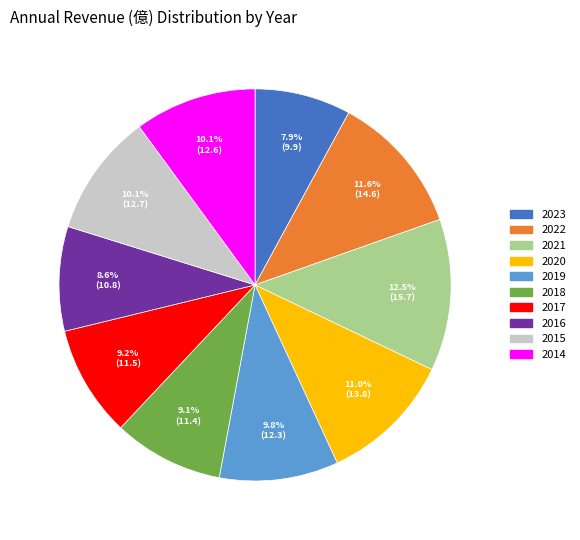

Count the number of slices in the pie.

10